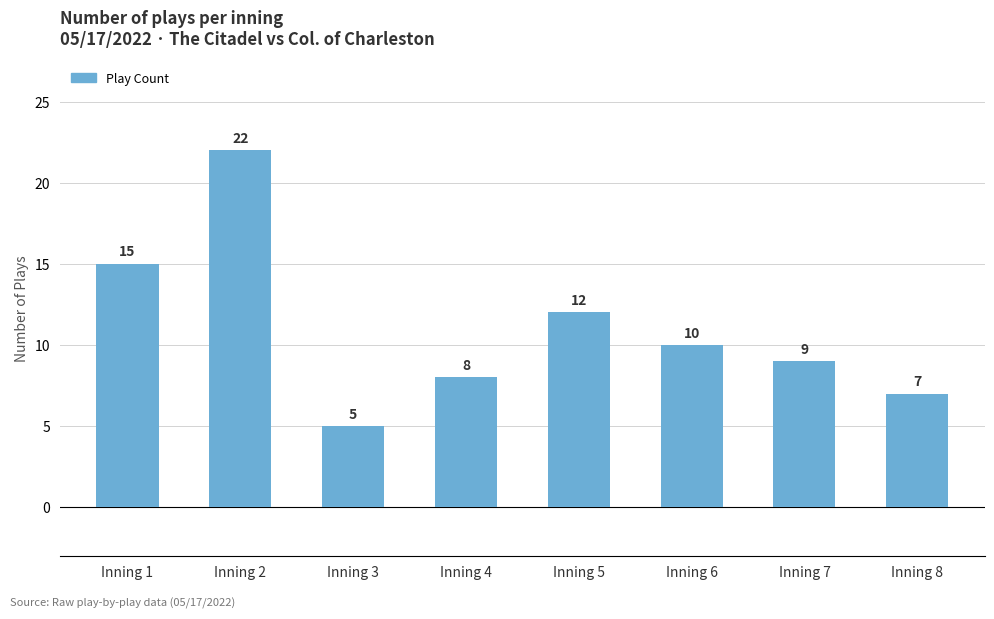

Which category has the highest value across all series?

Inning 2